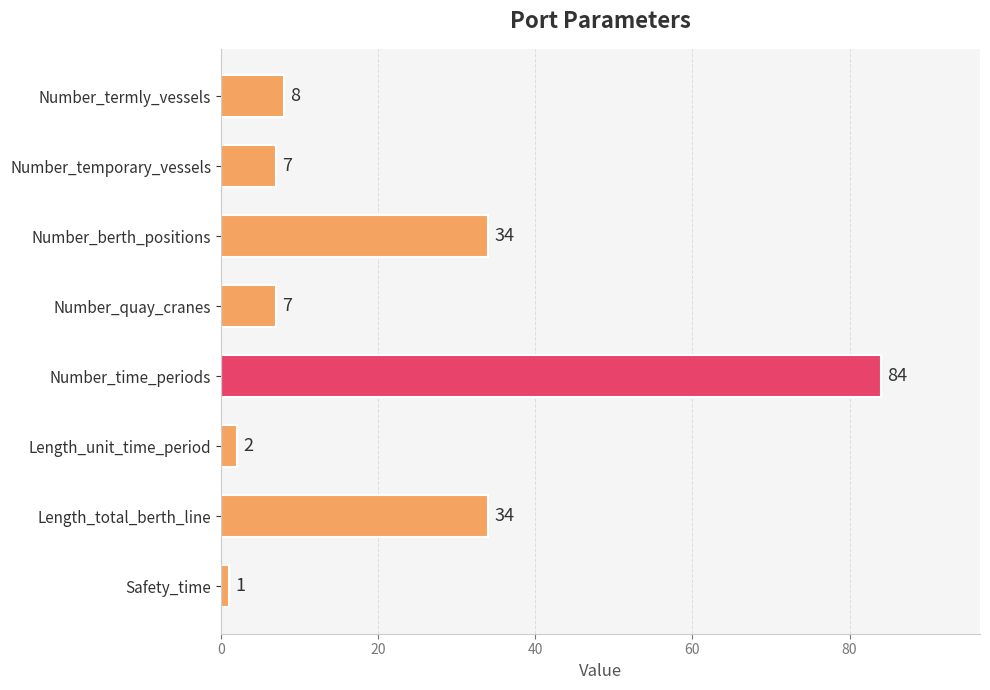

What position from the bottom is Number_temporary_vessels?

7